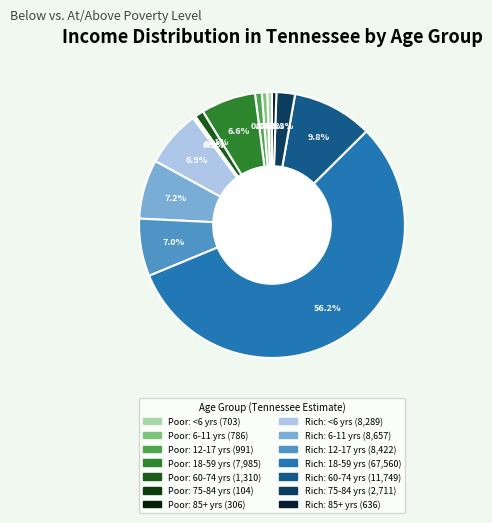

To the nearest percent, what is the average slice percentage?

7%